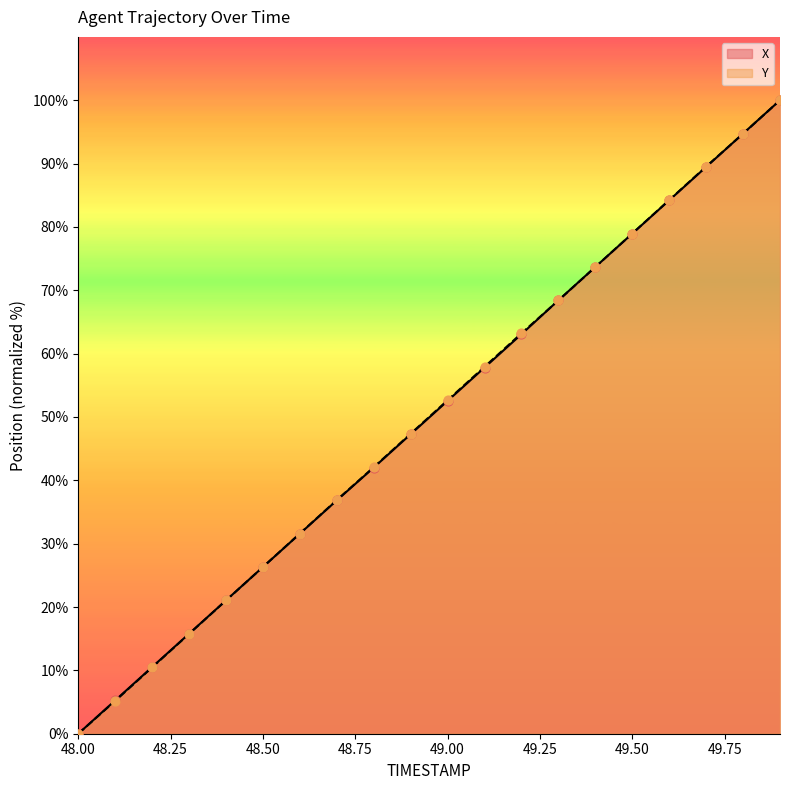

At which category is the sum across all series the highest?

49.9